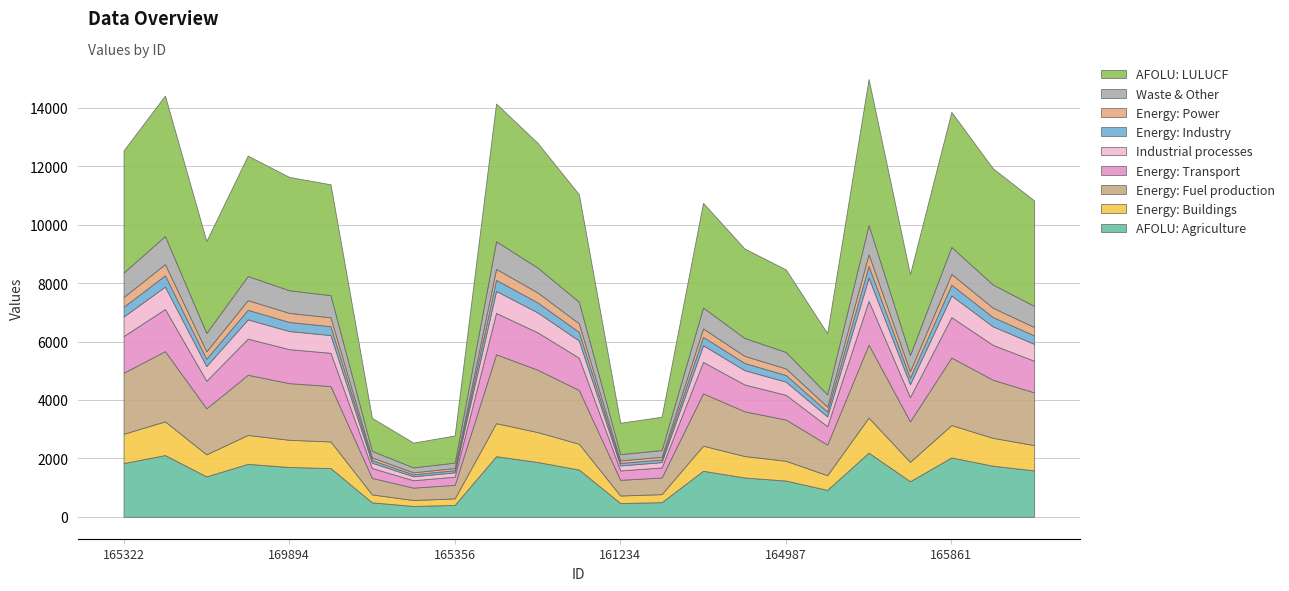

What is the ratio of the value at 165861 to the value at 166518?

1.7